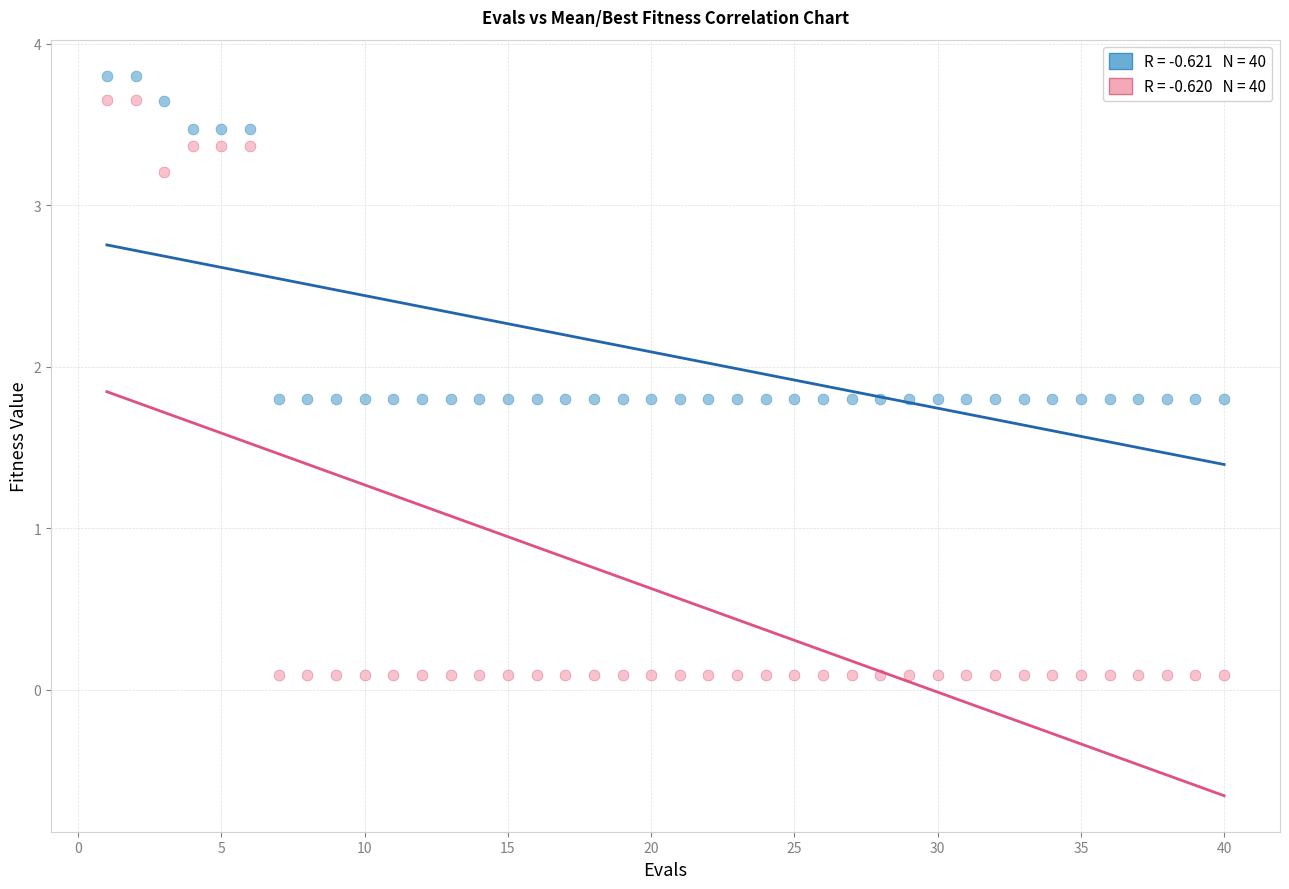

Across all data points, what is the range of X values (max minus min)?

39.0